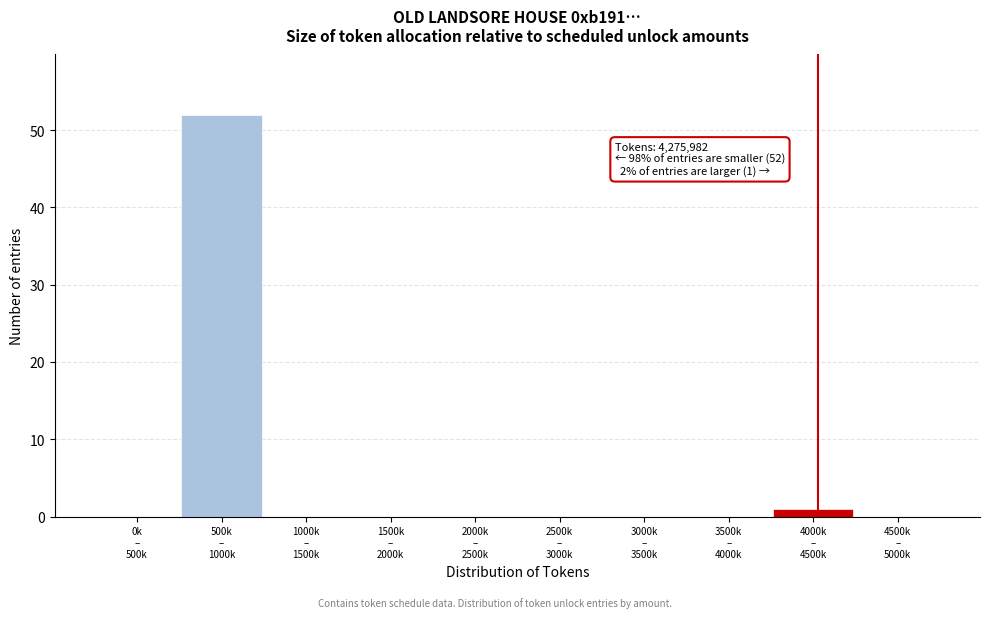

What is the sum of all values?

53